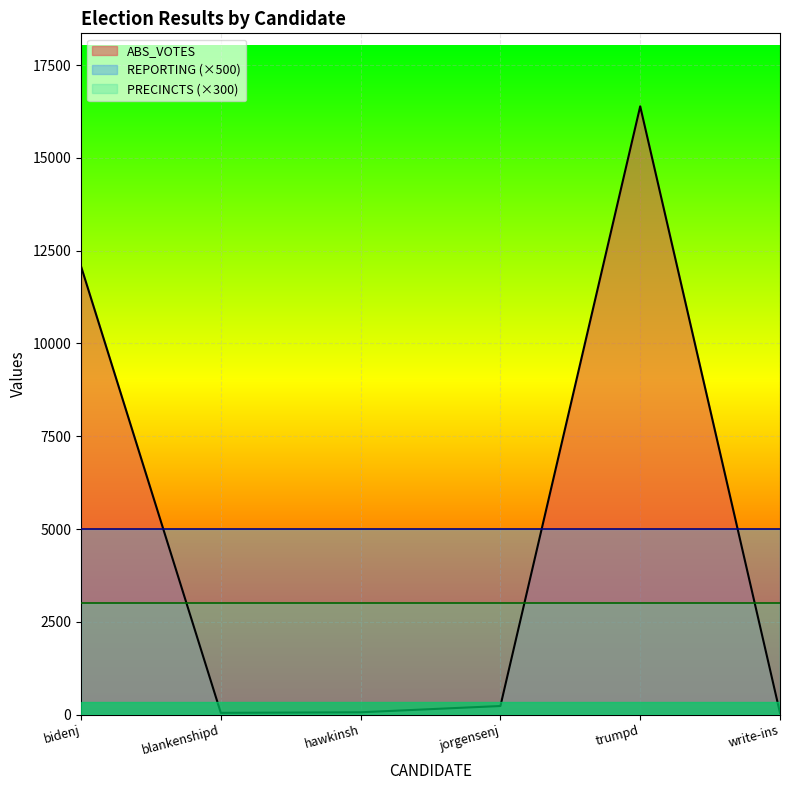

How many interior local peaks does the ABS_VOTES series have?

1